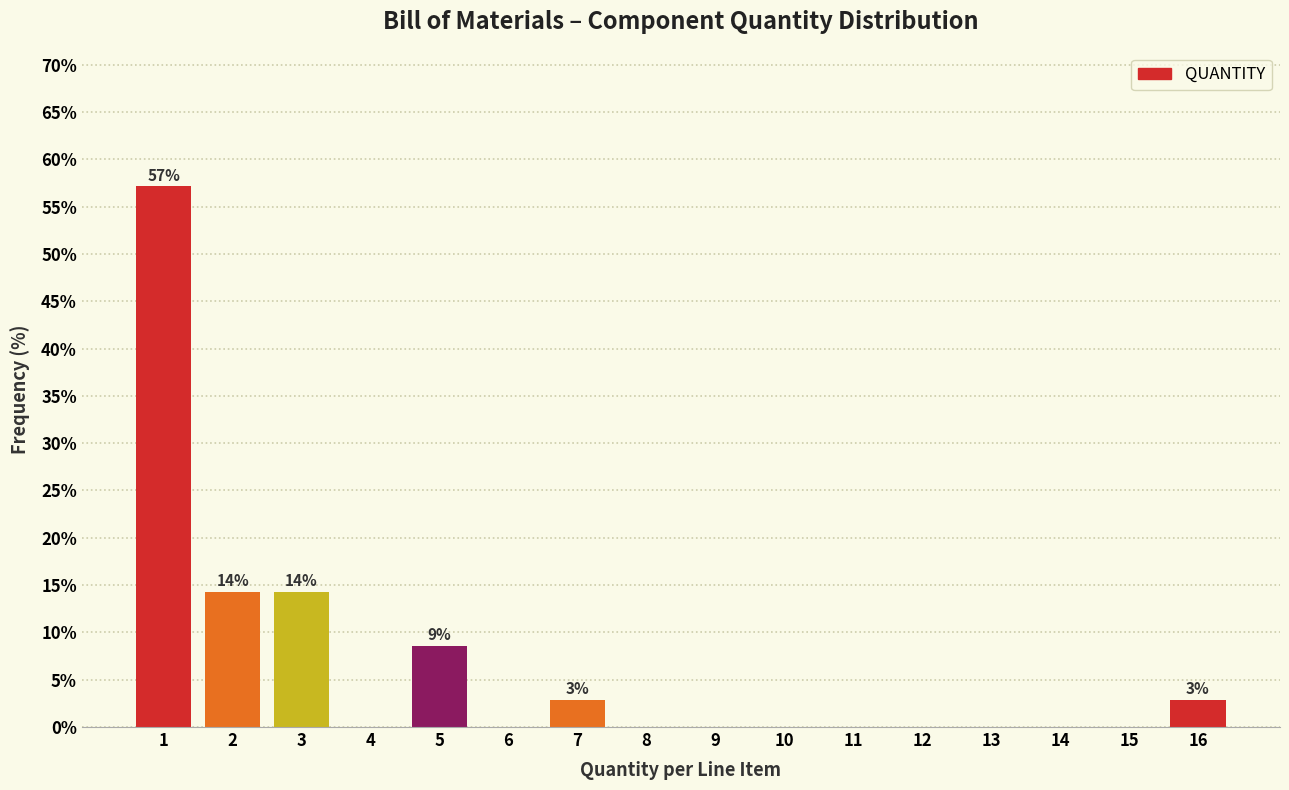

Reading left to right, extract all data points from this chart.

1=57.1	2=14.3	3=14.3	4=0.0	5=8.6	6=0.0	7=2.9	8=0.0	9=0.0	10=0.0	11=0.0	12=0.0	13=0.0	14=0.0	15=0.0	16=2.9